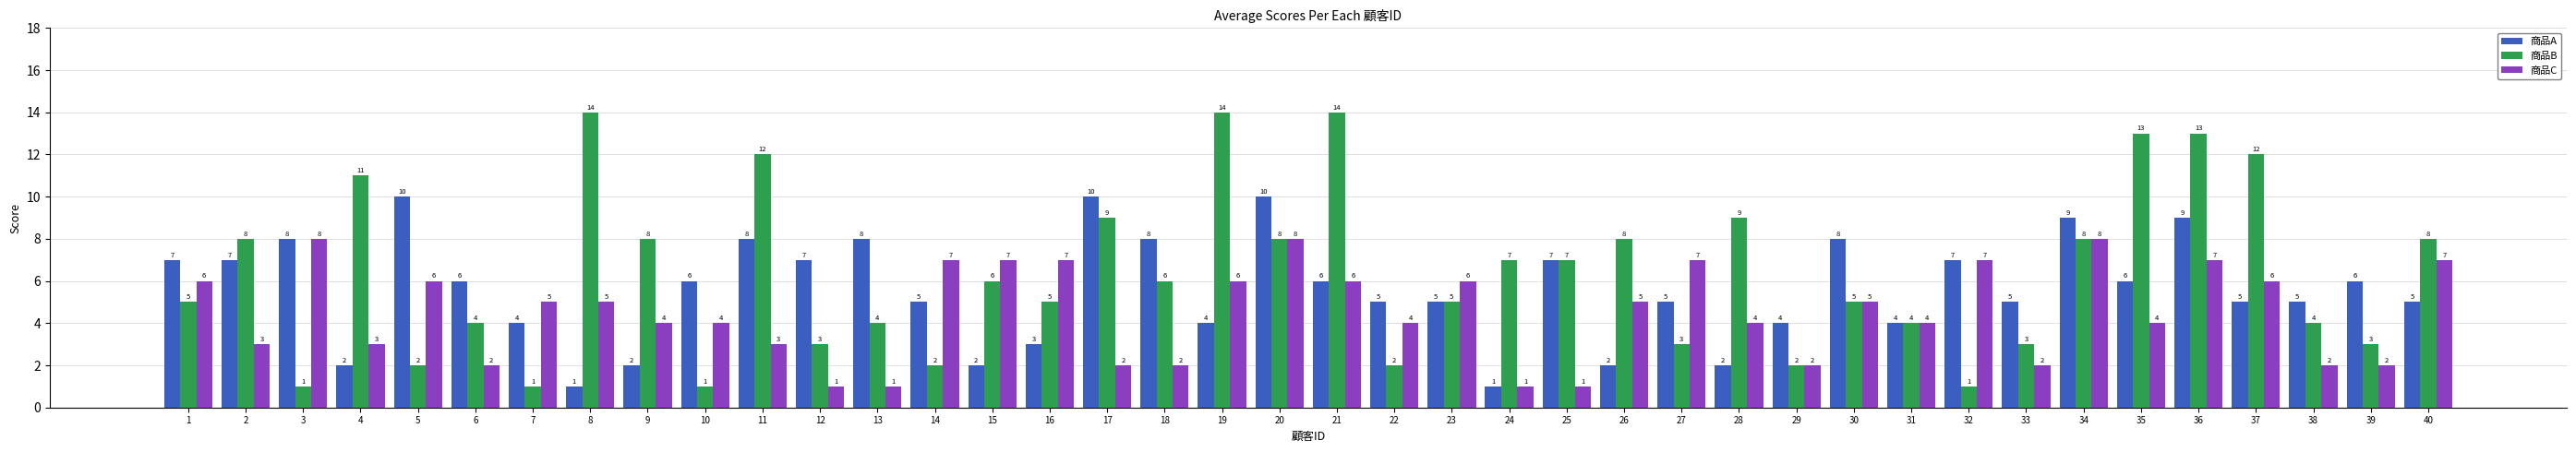

True or false: 商品B has a value of 3 at 29.

False